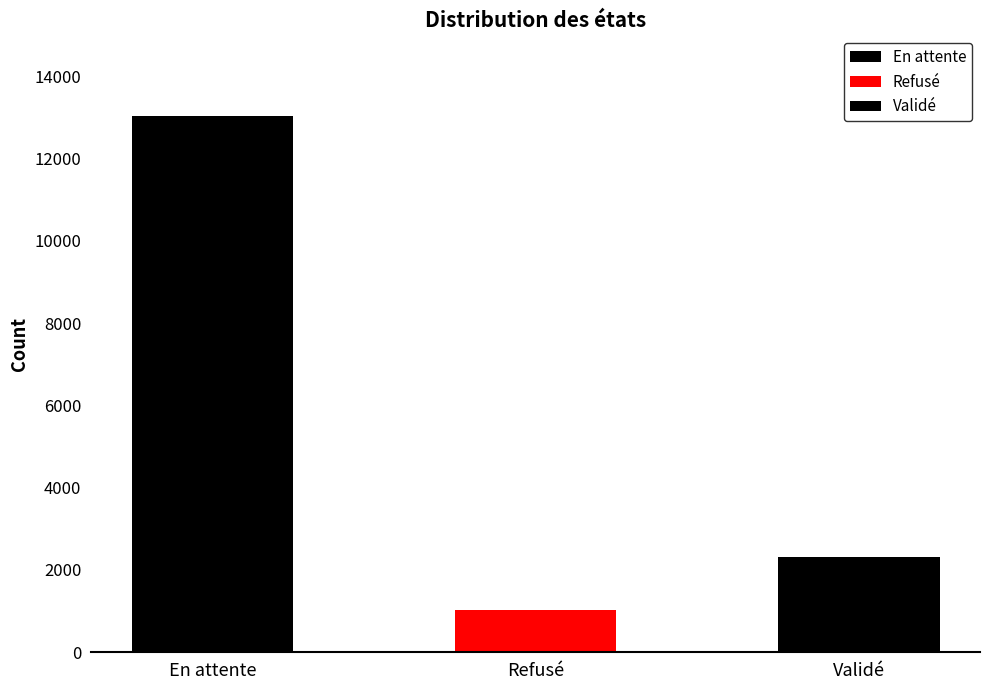

List the labels in order of value, largest first.

En attente, Validé, Refusé